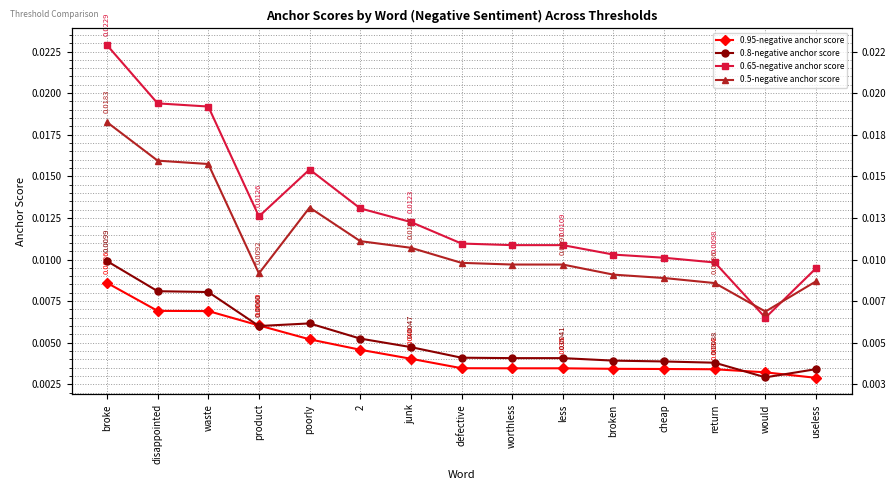

Which series has the largest total across all categories?

0.65-negative anchor score